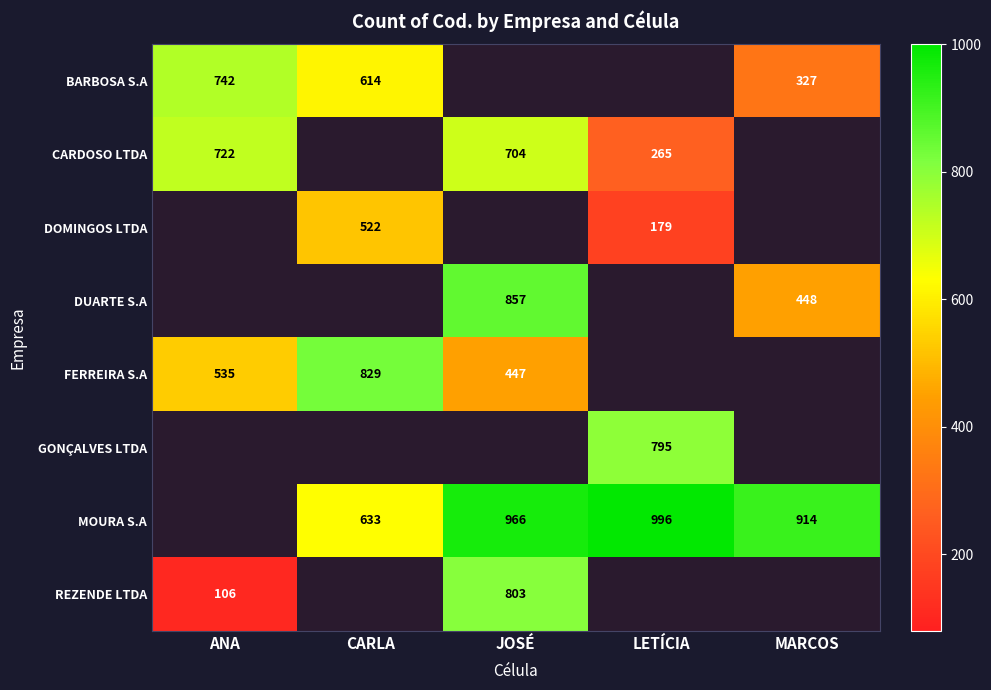

Is the value of FERREIRA S.A at CARLA greater than the value of MOURA S.A at LETÍCIA?

No